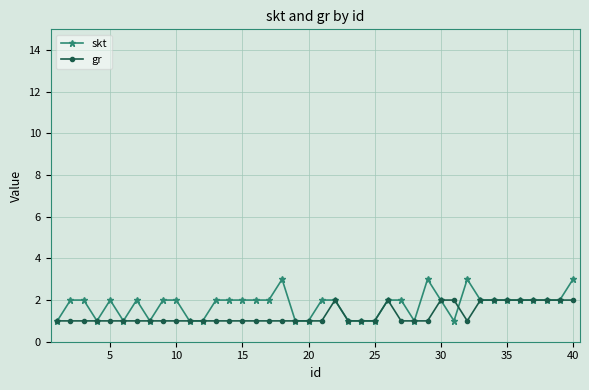

Reading right to left, transcribe all the data shown in this chart.

skt: 3	2	2	2	2	2	2	2	3	1	2	3	1	2	2	1	1	1	2	2	1	1	3	2	2	2	2	2	1	1	2	2	1	2	1	2	1	2	2	1
gr: 2	2	2	2	2	2	2	2	1	2	2	1	1	1	2	1	1	1	2	1	1	1	1	1	1	1	1	1	1	1	1	1	1	1	1	1	1	1	1	1